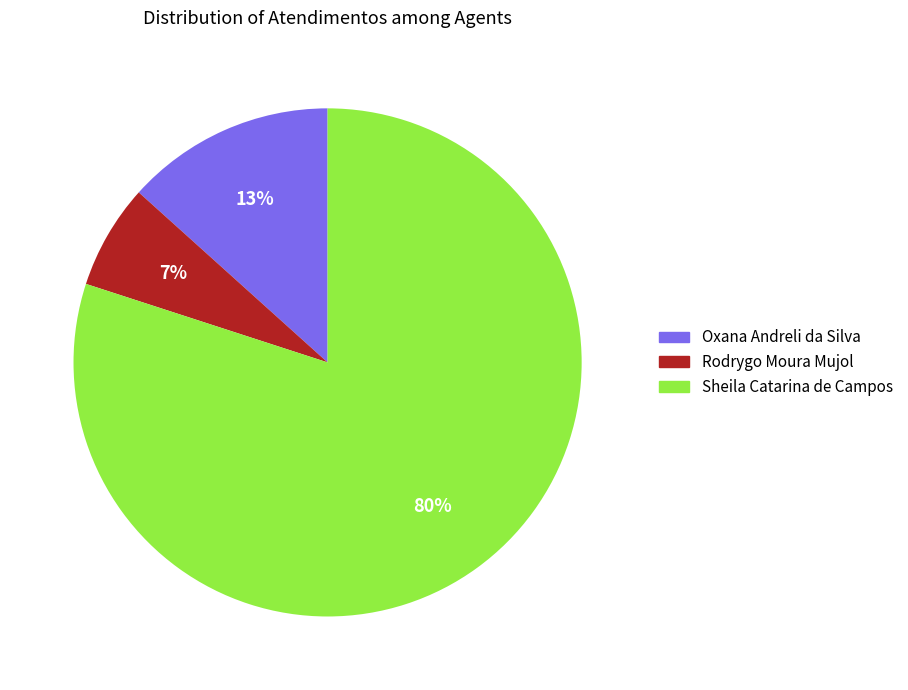

Which has a higher value, Sheila Catarina de Campos or Oxana Andreli da Silva?

Sheila Catarina de Campos